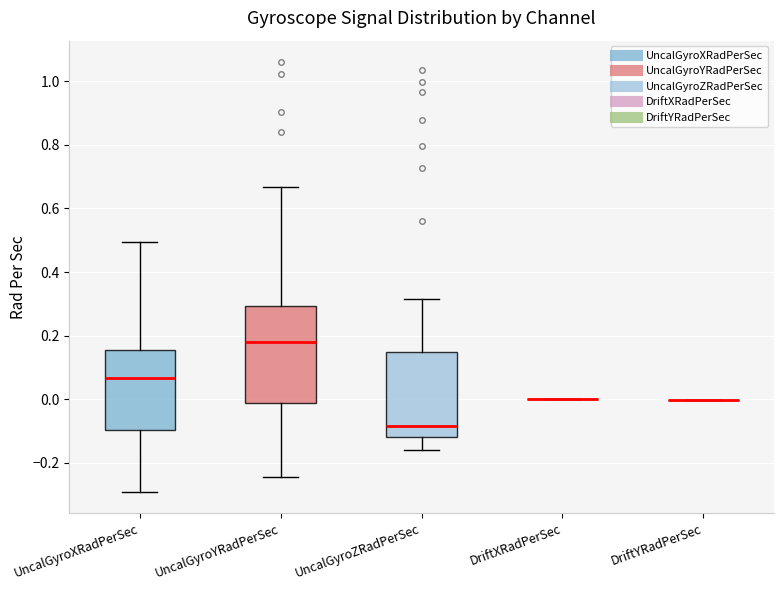

Comparing the boxes themselves (not the whiskers), which one is the tallest?

UncalGyroYRadPerSec